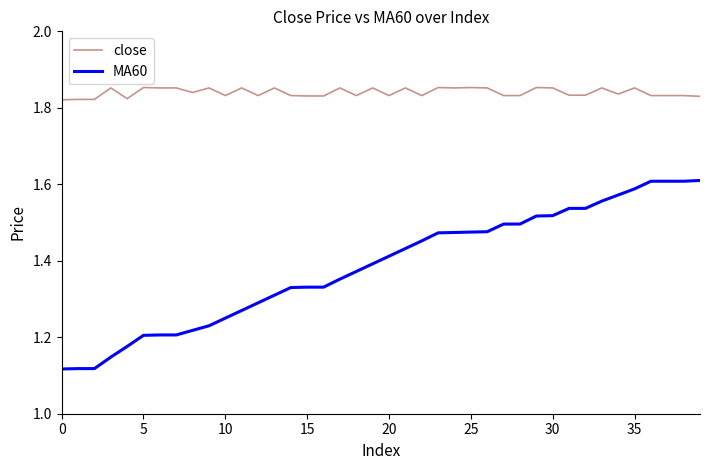

True or false: MA60 and close cross at least once.

False